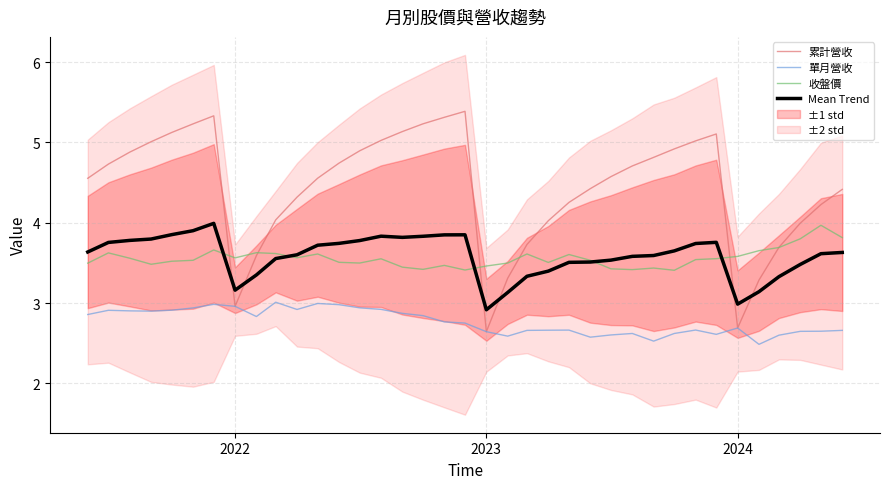

True or false: 累計營收 has a value of 7.4 at 26.

False